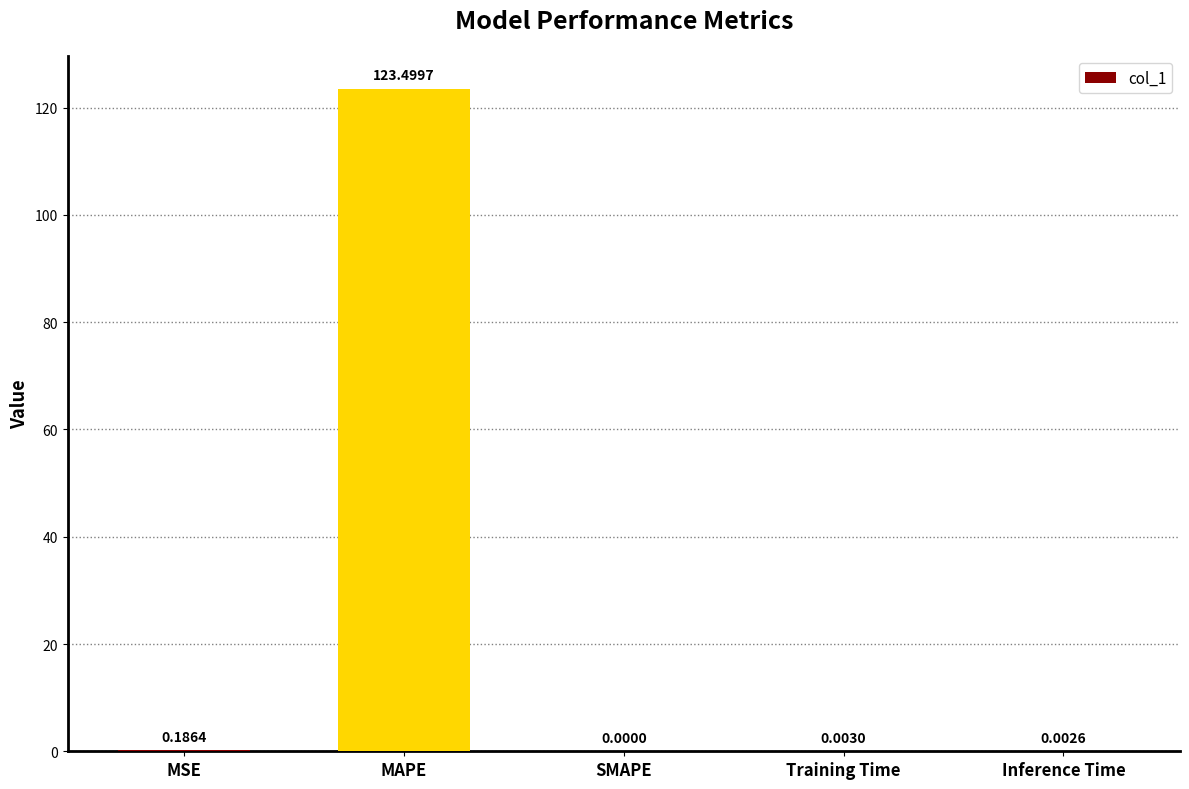

Are the bars horizontal?

No